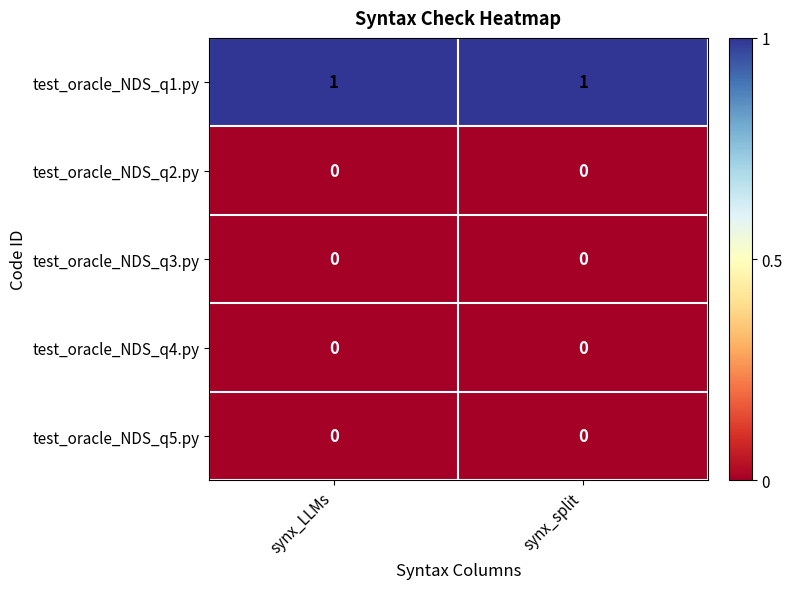

At how many categories does at least one series exceed 0?

2